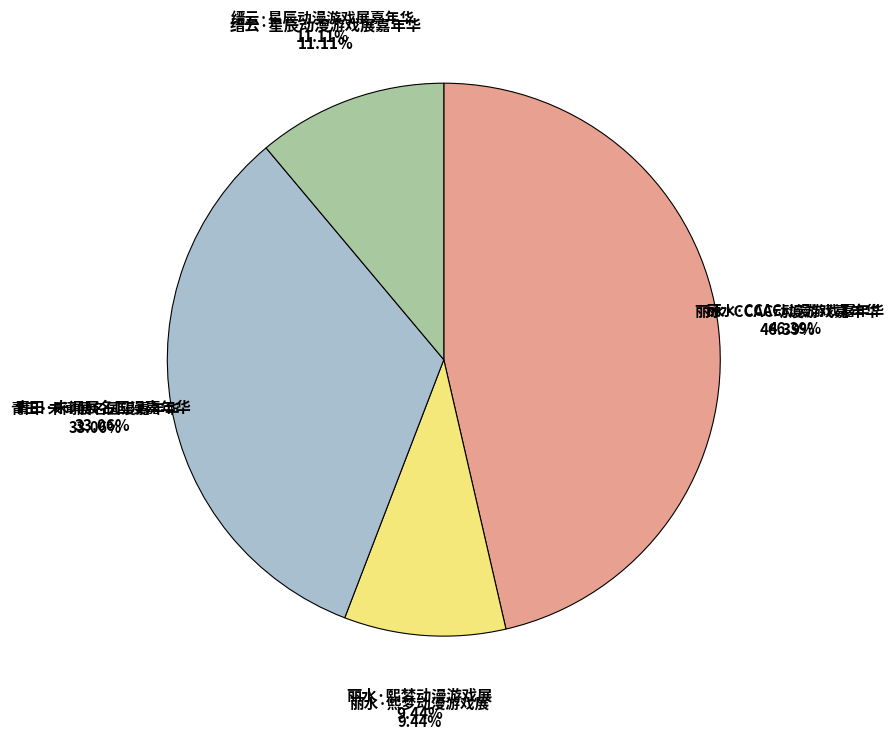

How many segments does this pie chart have?

4